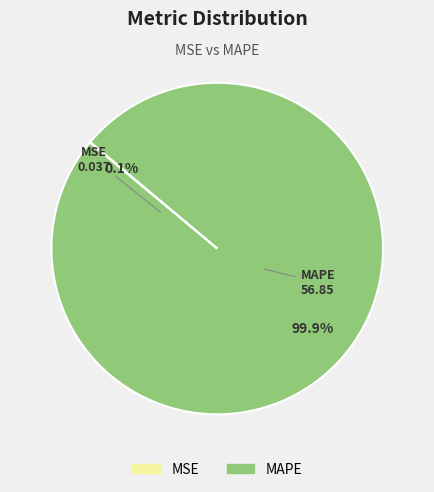

Is there any slice that represents more than half of the pie?

Yes